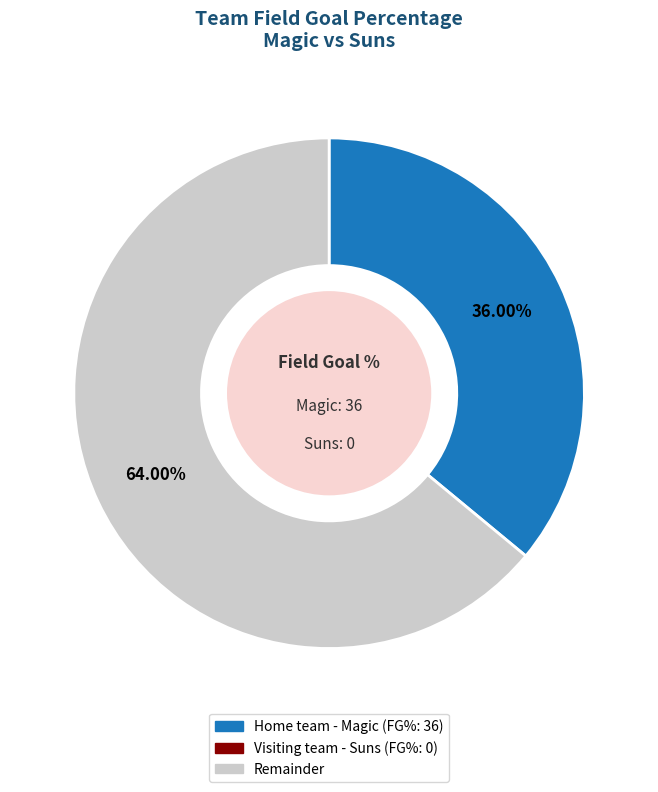

Does any single category account for the majority?

Yes